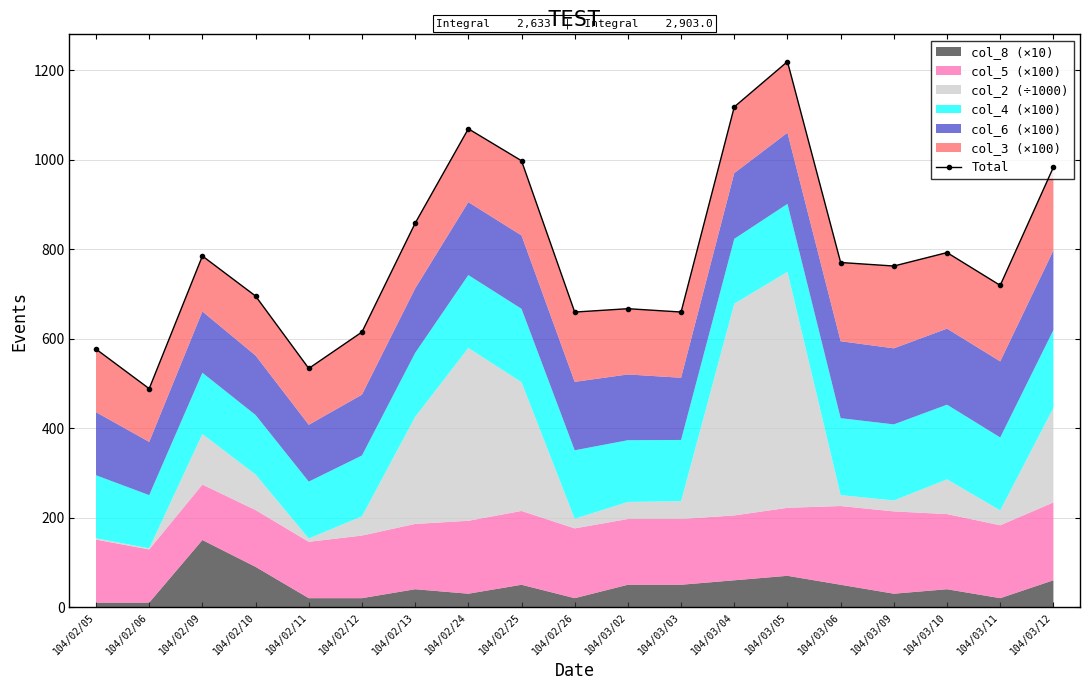

How many interior local valleys (lower than both neighbors) does the data have?

6